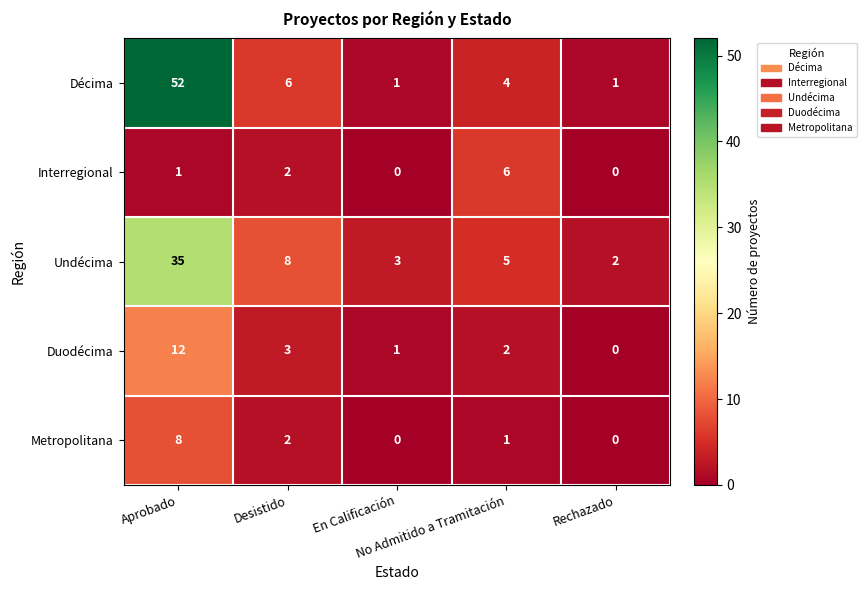

What is the sum of all Undécima values?

53